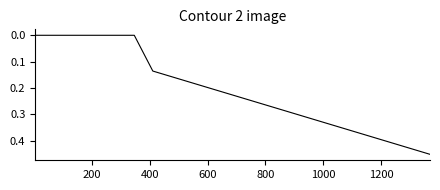

Is this an area chart (filled region under the line)?

No